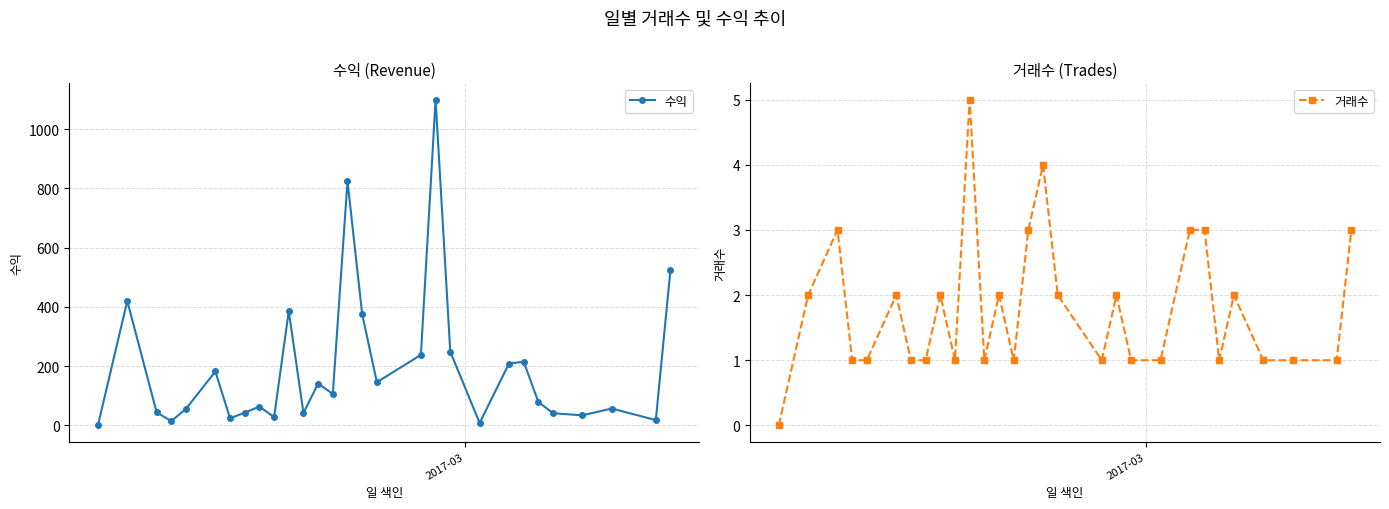

True or false: 수익 has more than 0 interior local peaks.

True